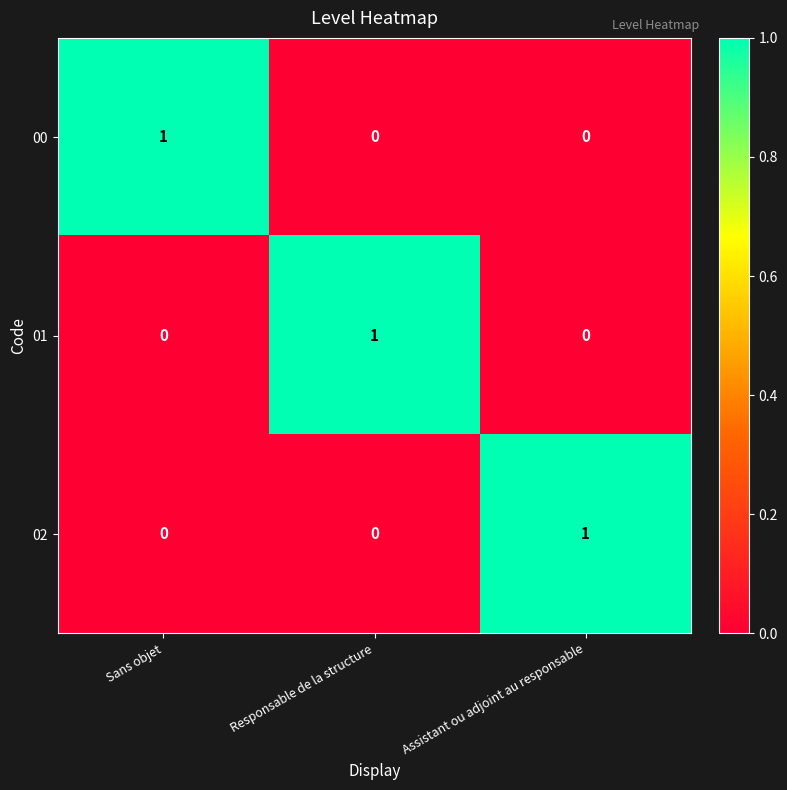

What is the total value across all series at Responsable de la structure?

1